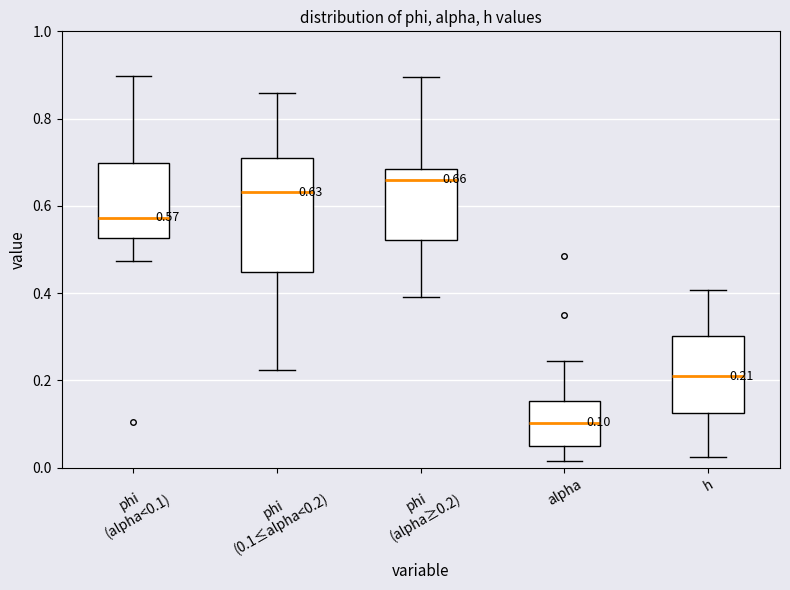

Which box has the lowest median line?

alpha